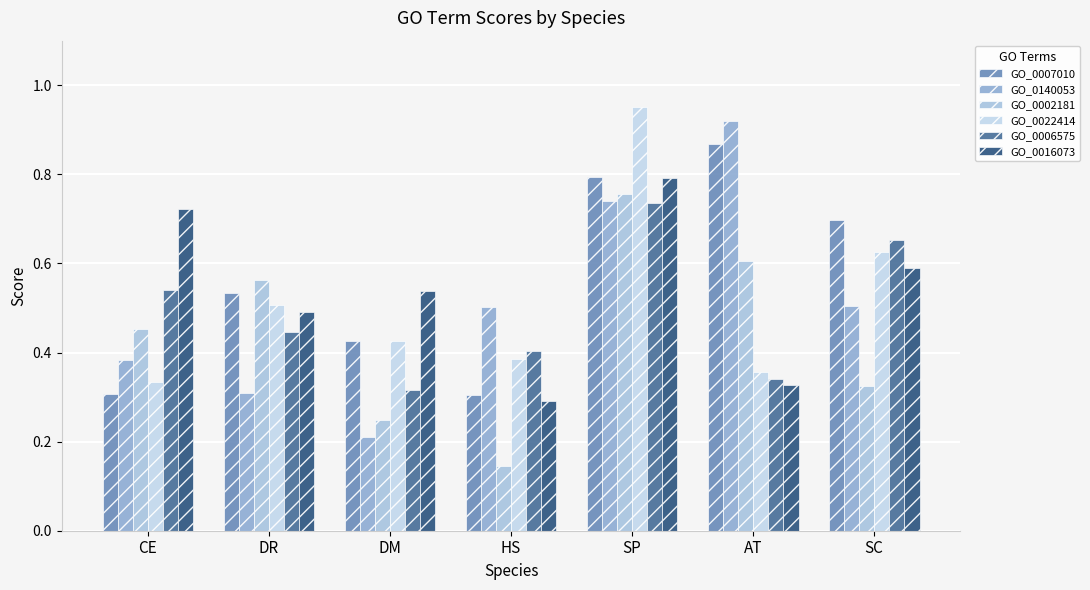

List the series in order of their peak value, lowest first.

GO_0006575, GO_0002181, GO_0016073, GO_0007010, GO_0140053, GO_0022414